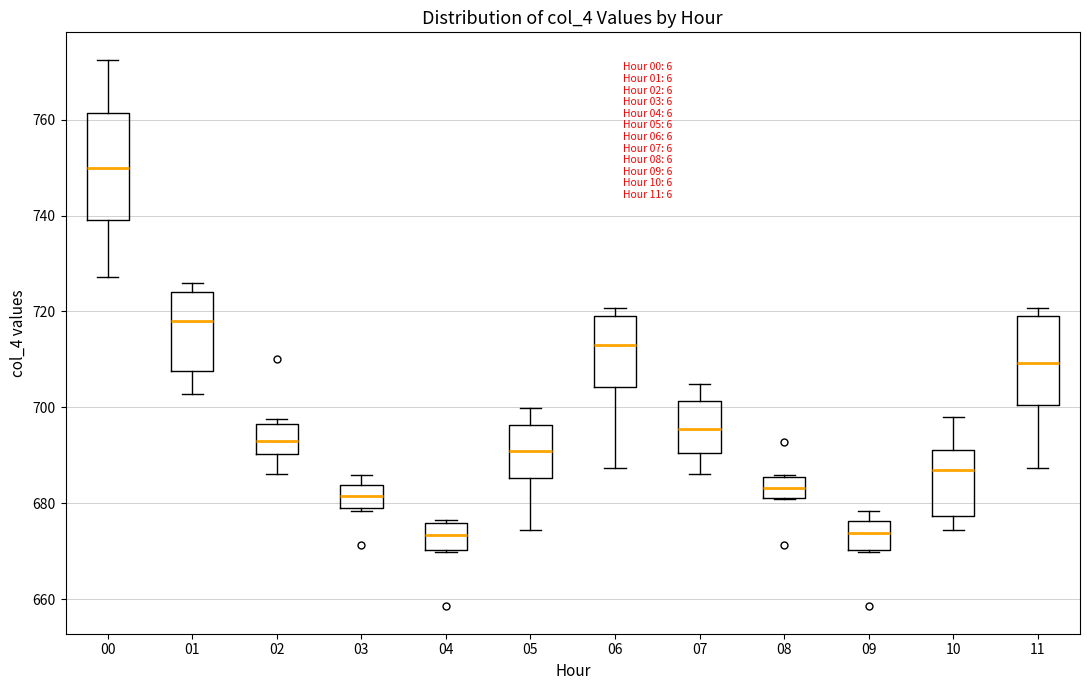

Which box's median line is the highest?

00